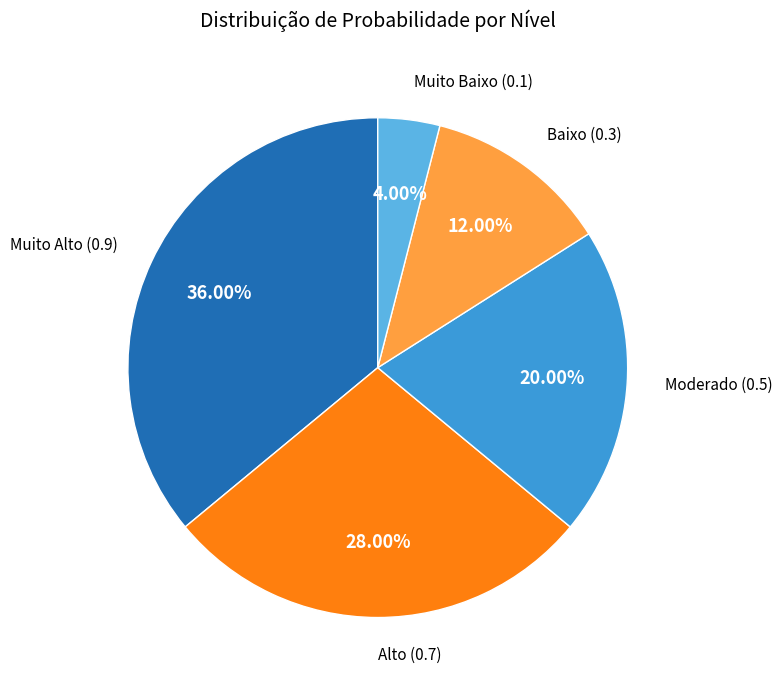

The Moderado slice represents 35% of the pie. True or false?

False